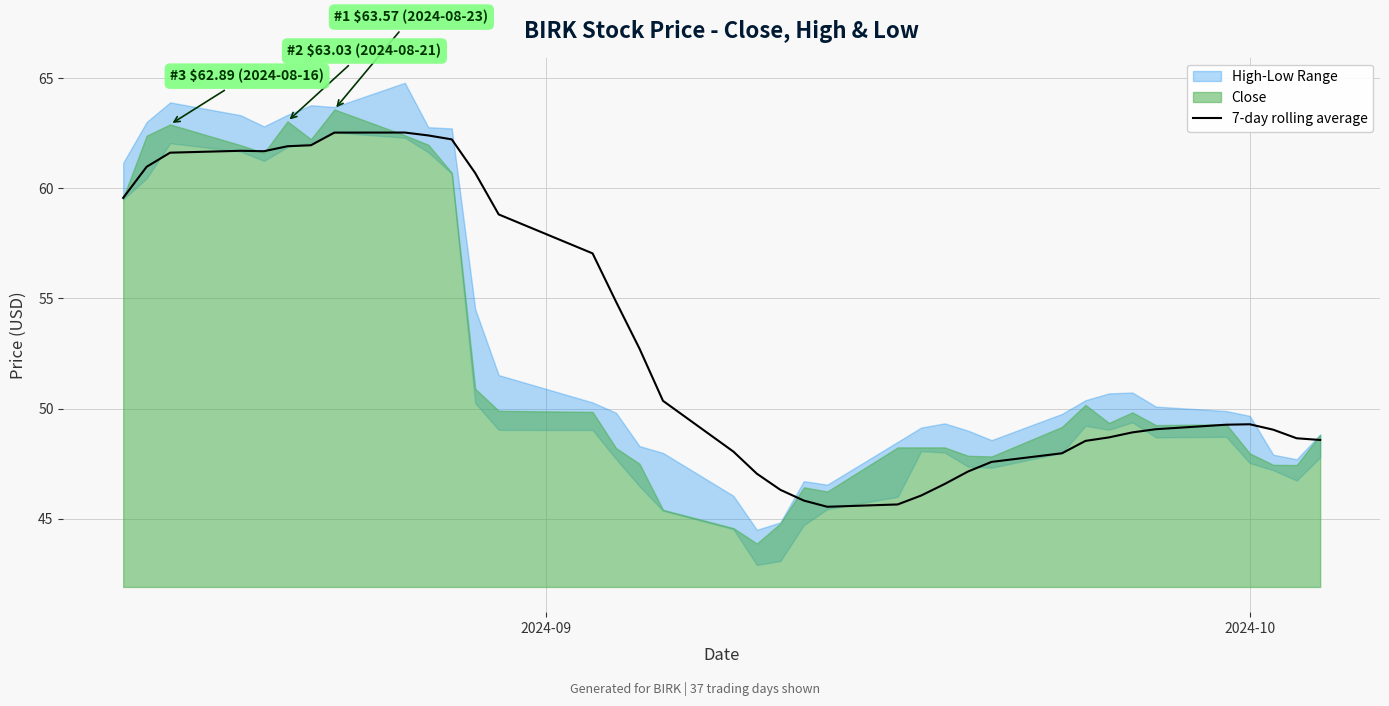

Where does the data first go above 49?

2024-09